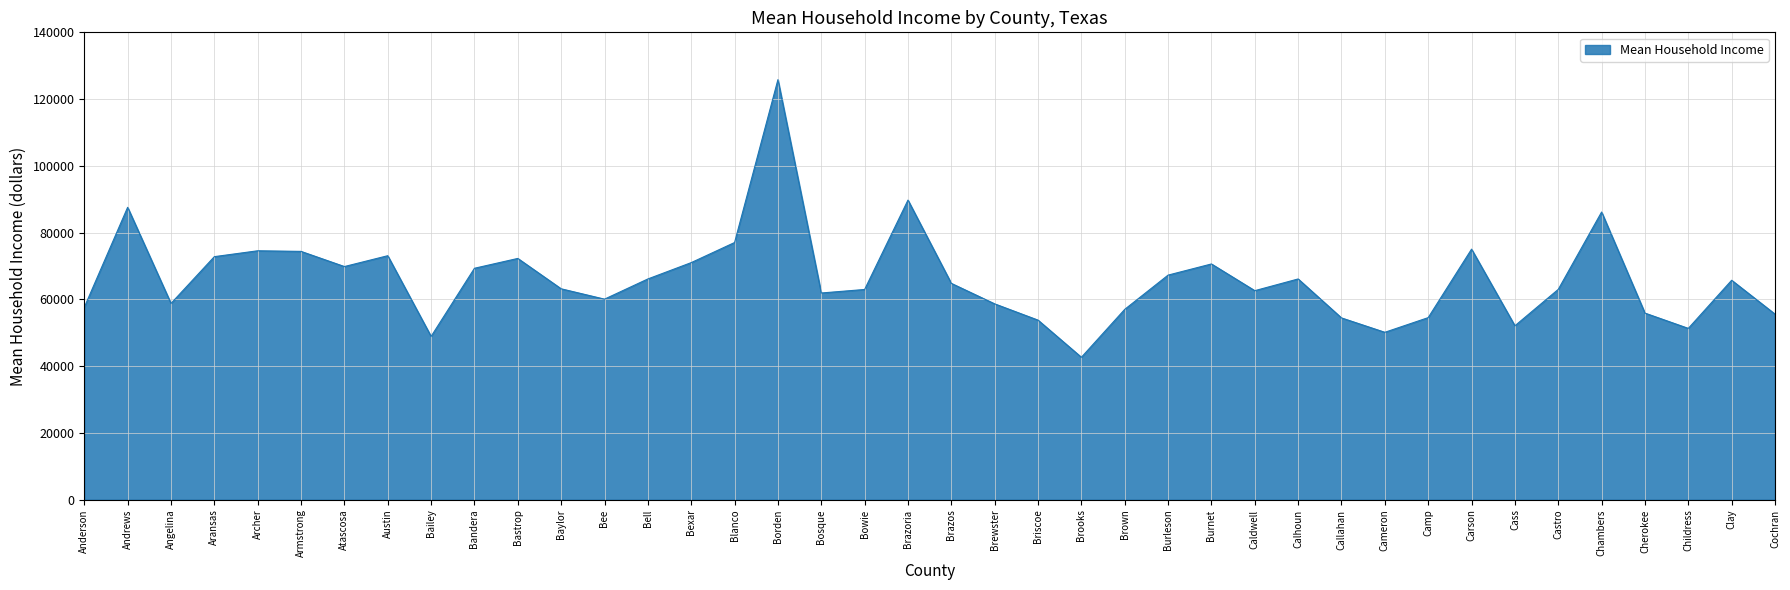

Which category has the lowest value across all series?

Brooks